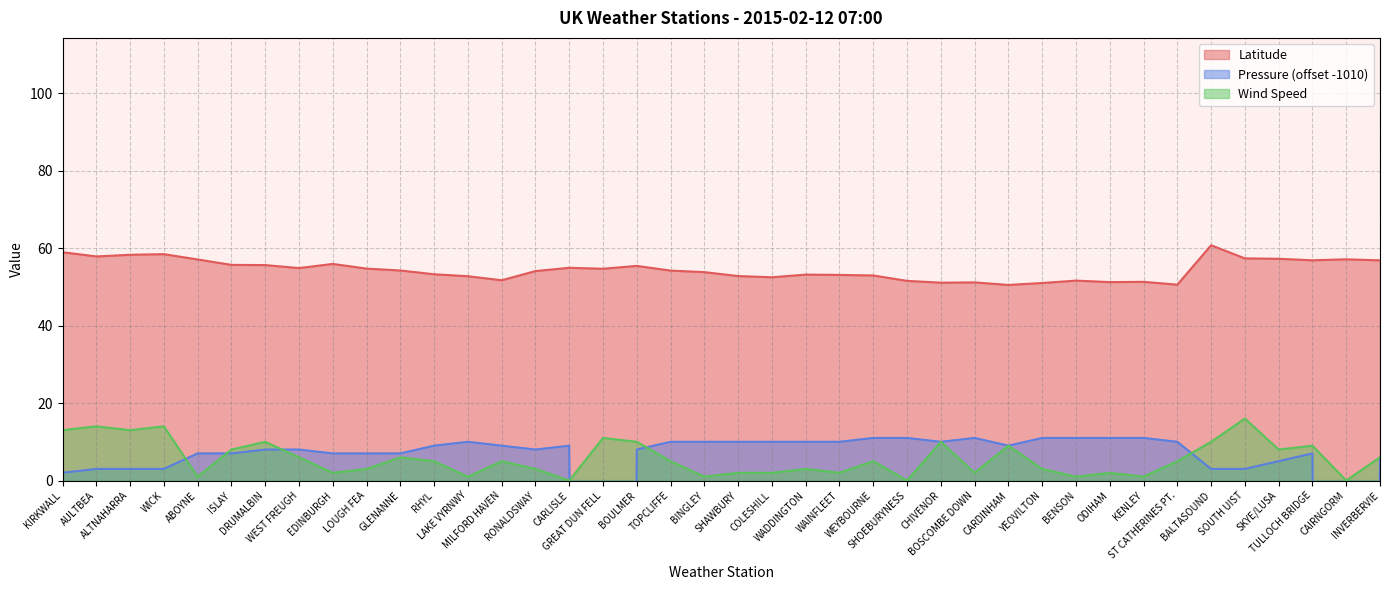

What is the value of the Latitude point at the 34th from the left?

50.6